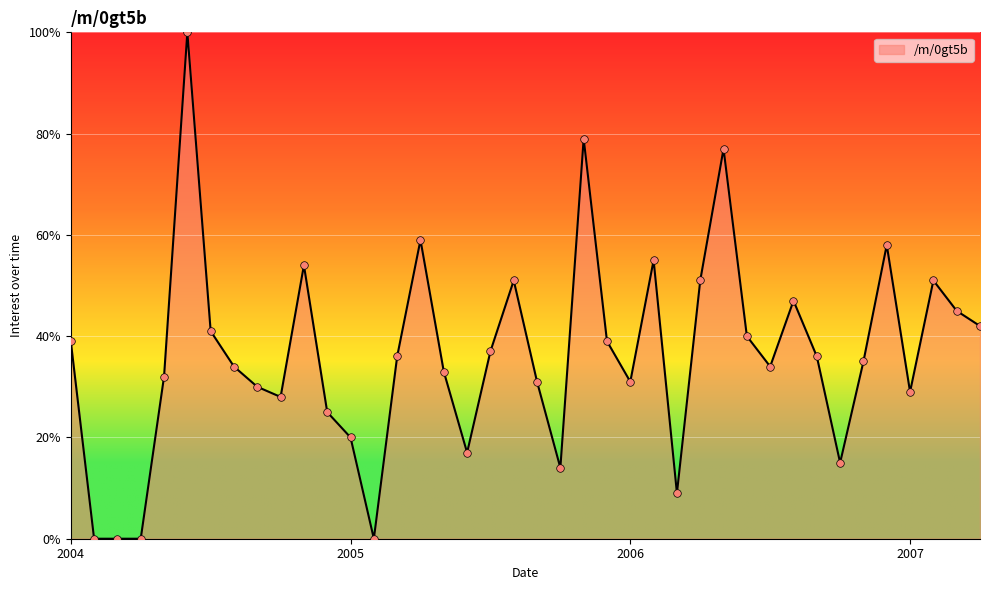

What is the difference between the maximum and minimum values?

100